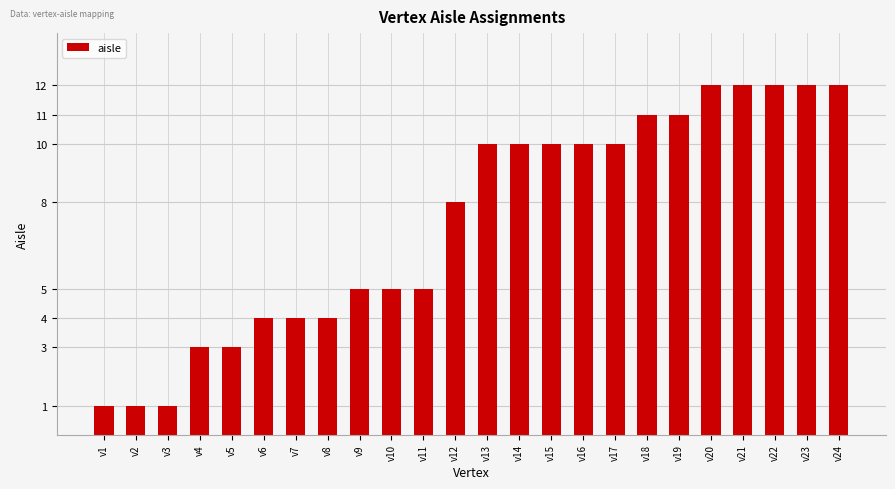

Are the bars horizontal?

No